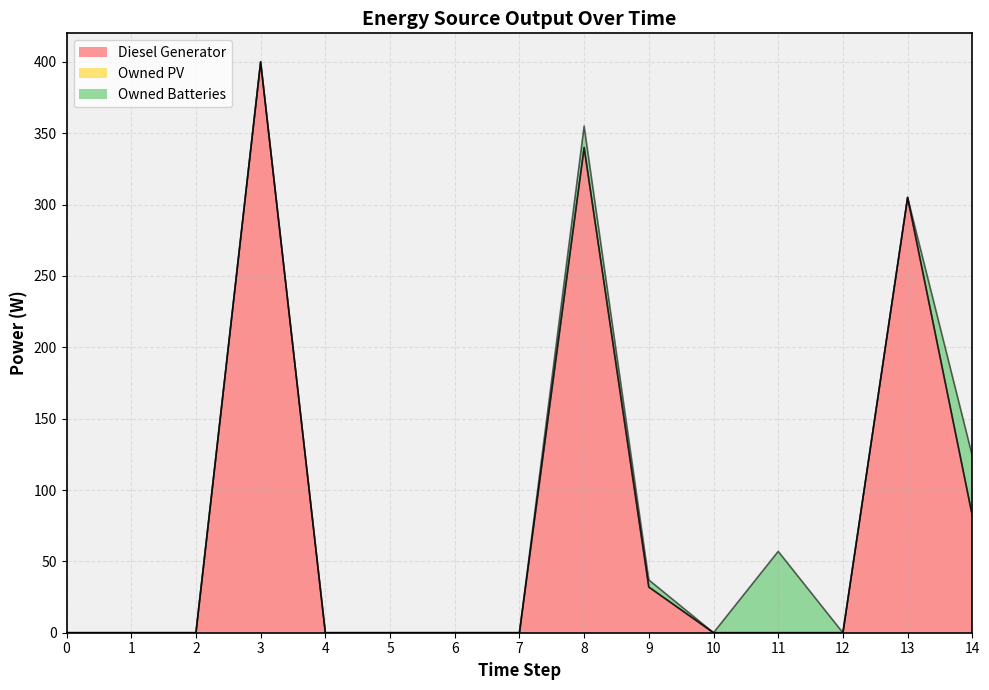

How many categories are shown in the chart?

15